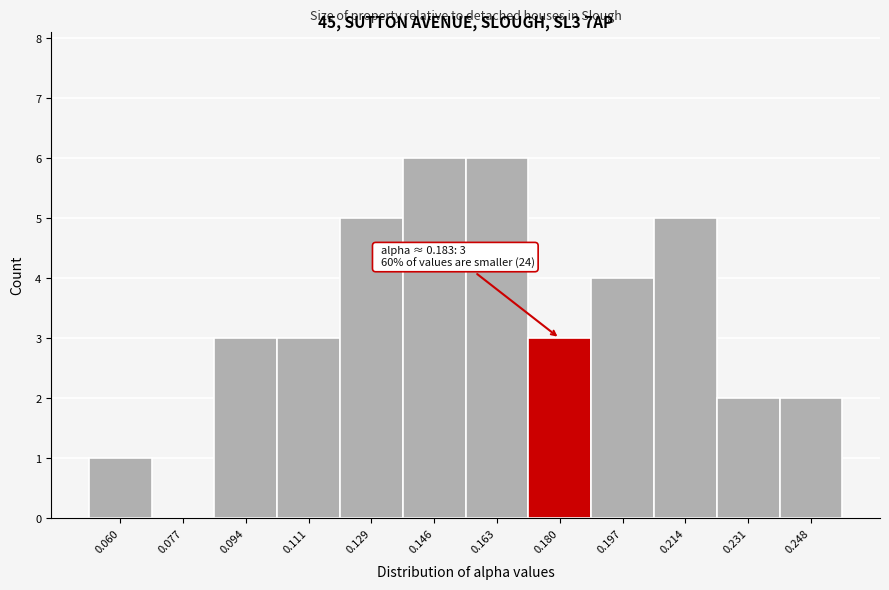

Reading right to left, list all the values displayed in this chart.

0.248=2	0.231=2	0.214=5	0.197=4	0.180=3	0.163=6	0.146=6	0.129=5	0.111=3	0.094=3	0.077=0	0.060=1